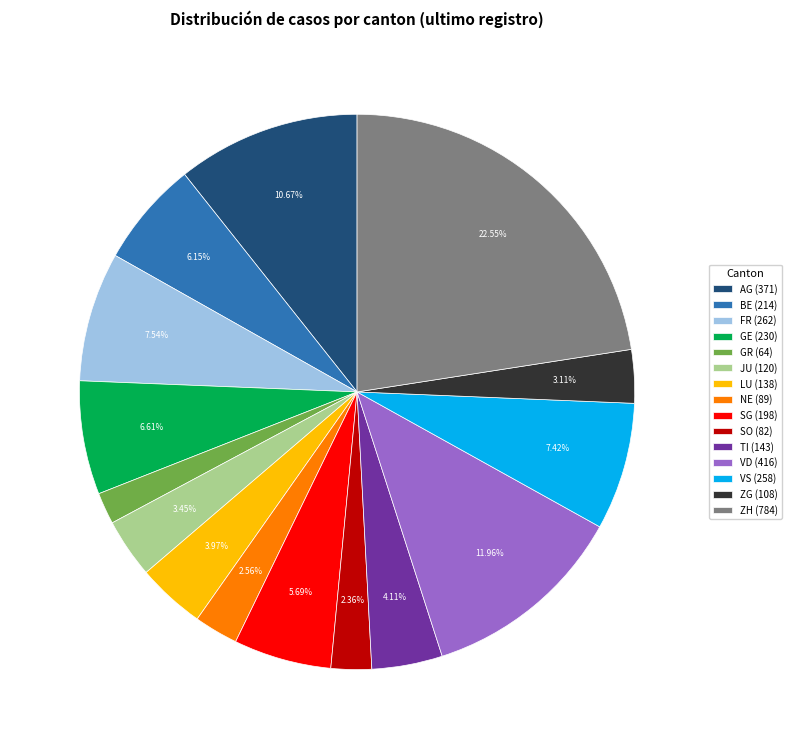

What percentage is the GE slice, to the nearest percent?

7%